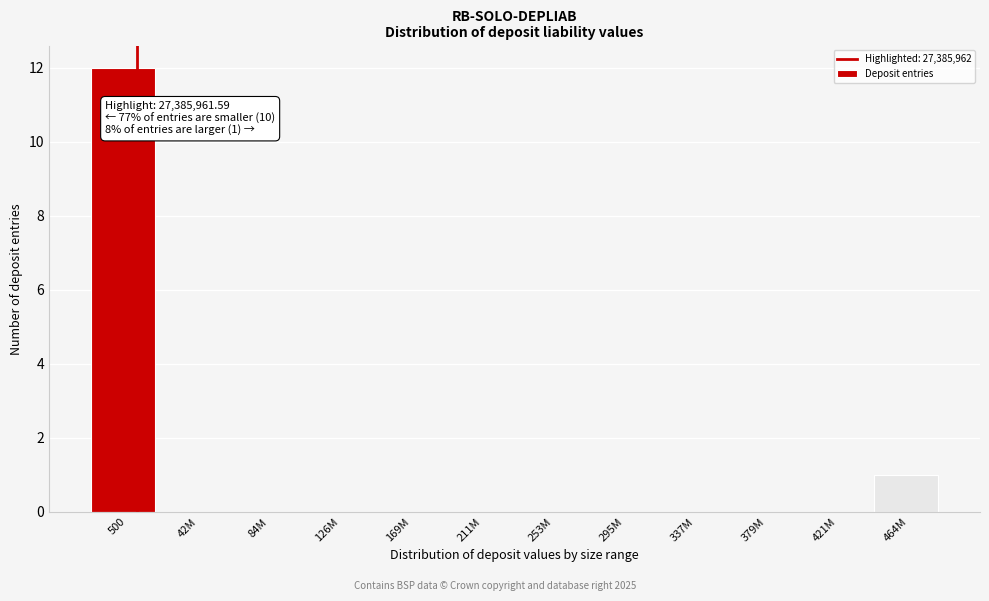

Reading right to left, extract all data points from this chart.

464M=1	421M=0	379M=0	337M=0	295M=0	253M=0	211M=0	169M=0	126M=0	84M=0	42M=0	500=12